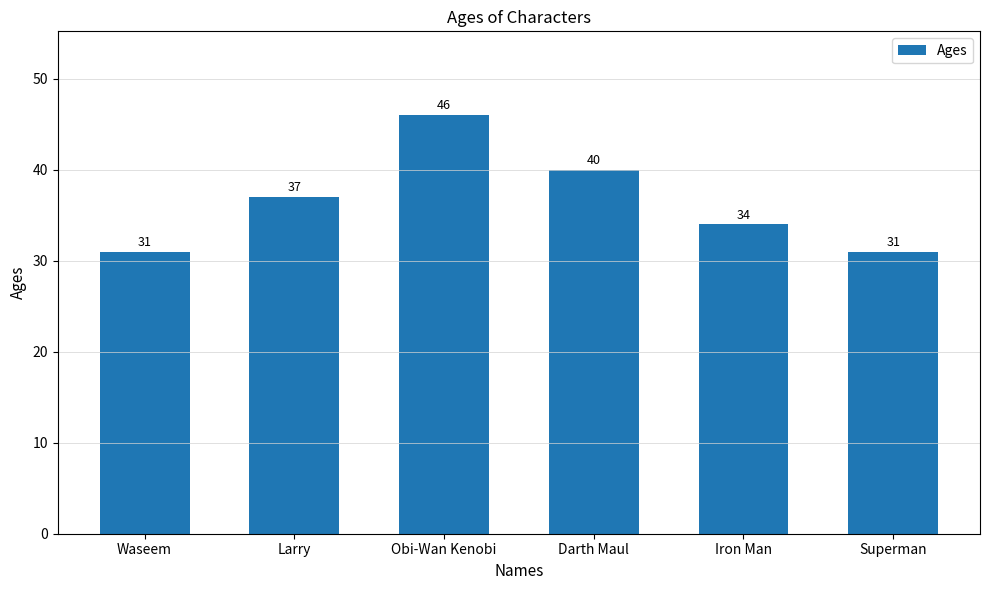

Does the chart contain stacked bars?

No